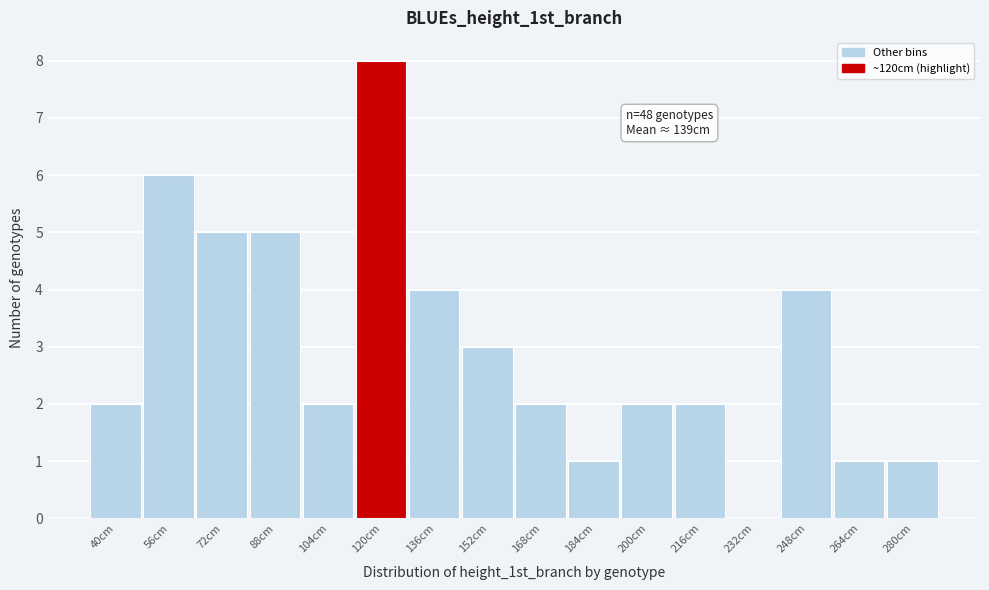

Reading right to left, transcribe all the data shown in this chart.

280cm=1	264cm=1	248cm=4	232cm=0	216cm=2	200cm=2	184cm=1	168cm=2	152cm=3	136cm=4	120cm=8	104cm=2	88cm=5	72cm=5	56cm=6	40cm=2